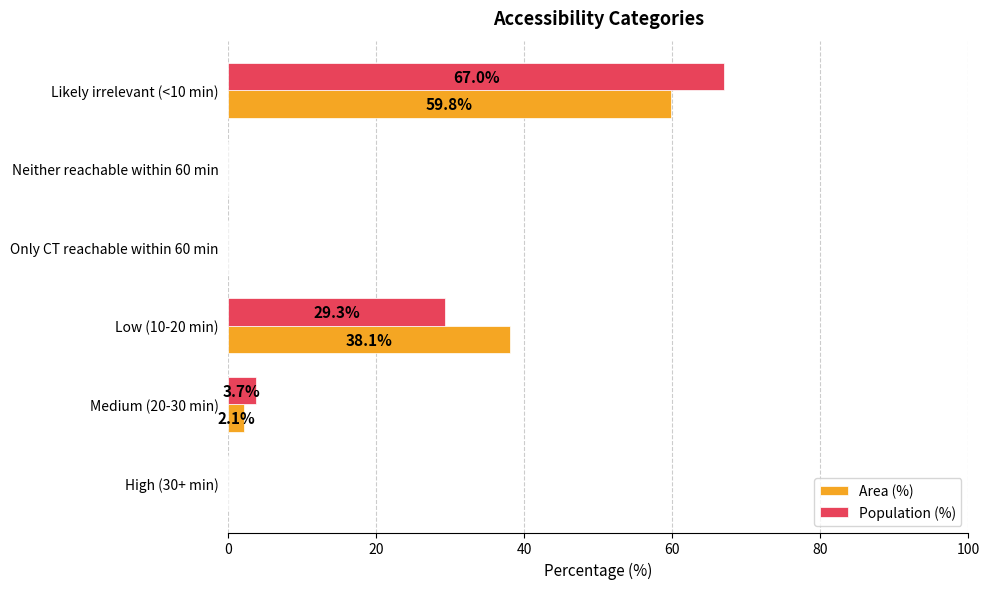

At which label does Area (%) reach its peak?

Likely irrelevant (<10 min)